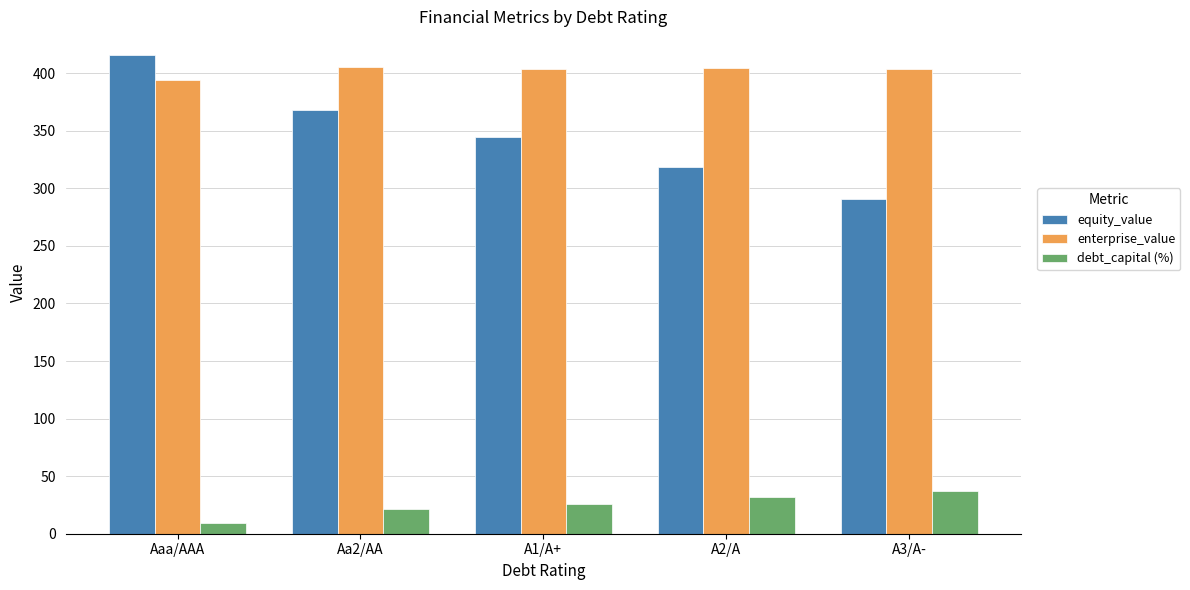

What position from the left is A3/A-?

5